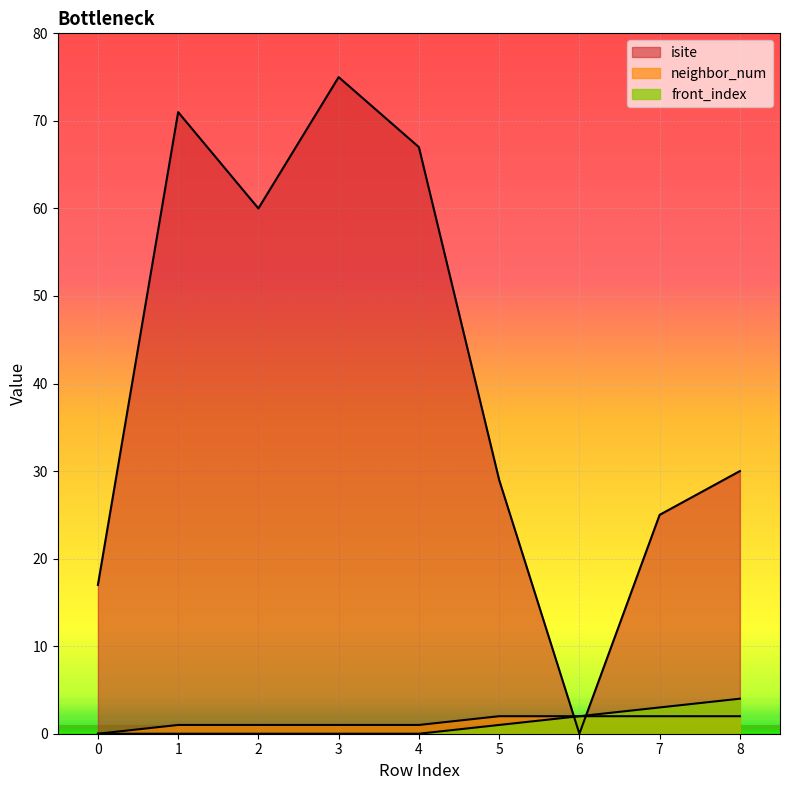

List the series in order of their peak value, lowest first.

neighbor_num, front_index, isite